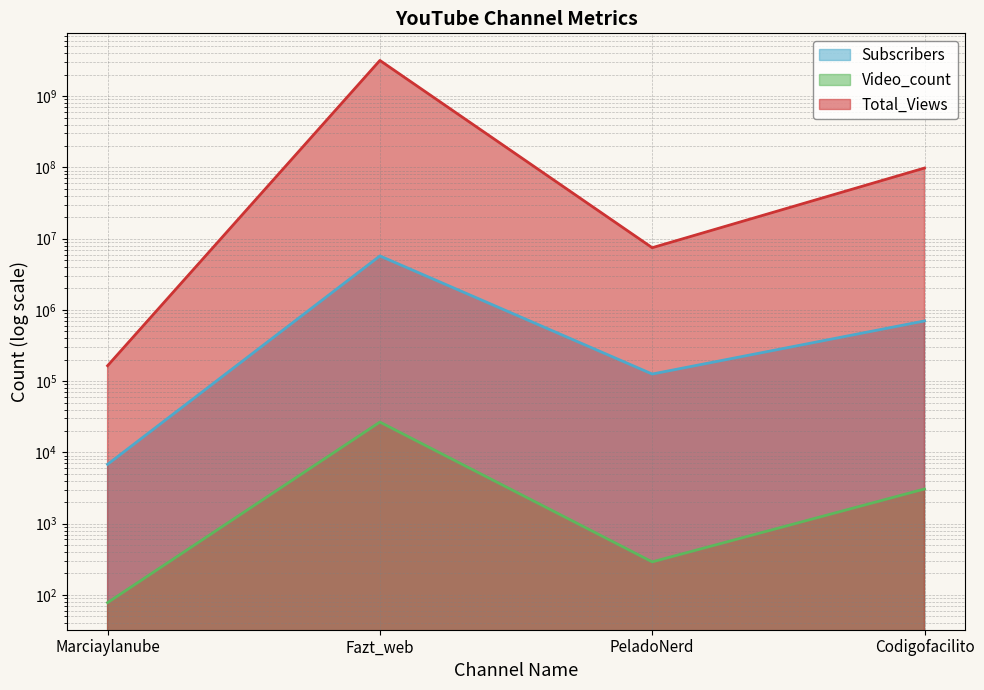

Where does the Subscribers series first go above 701000?

Fazt_web